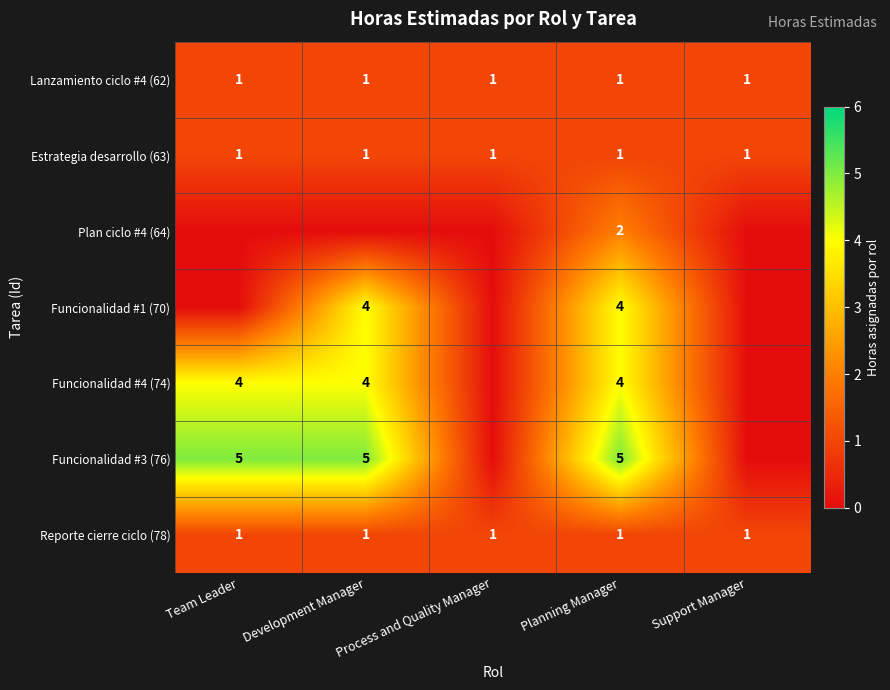

What is the total value across all series at Development Manager?

16